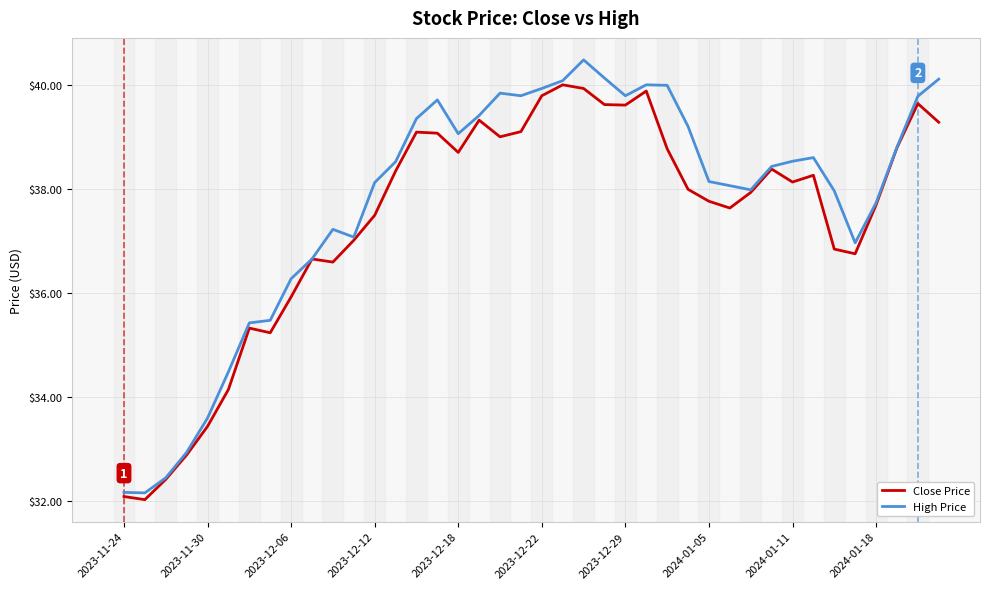

Which series has the largest range (max minus min)?

High Price